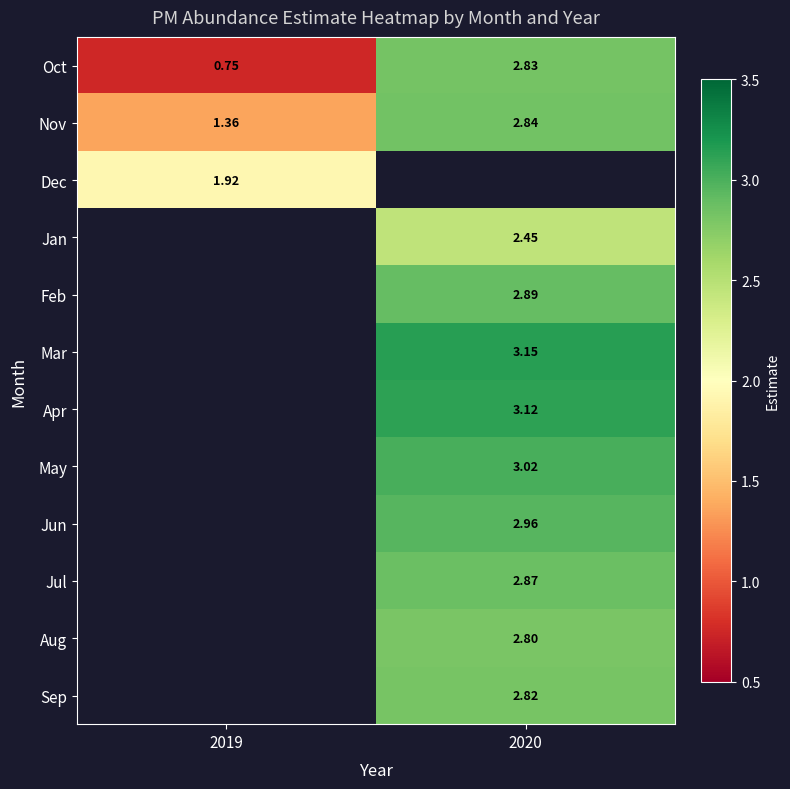

At which label does Apr first exceed 3?

2020